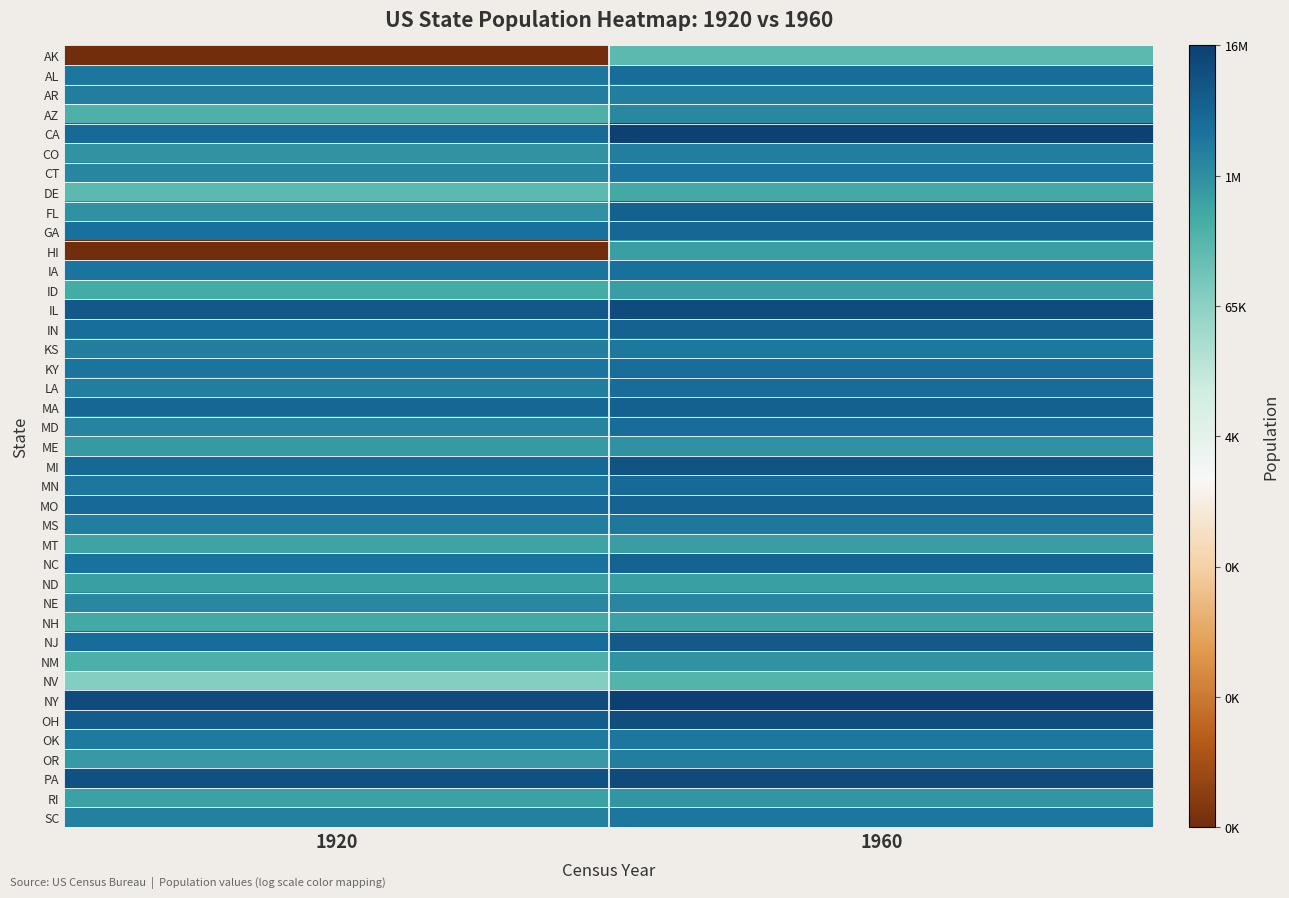

What is the total value across all series at 1920?

540.4